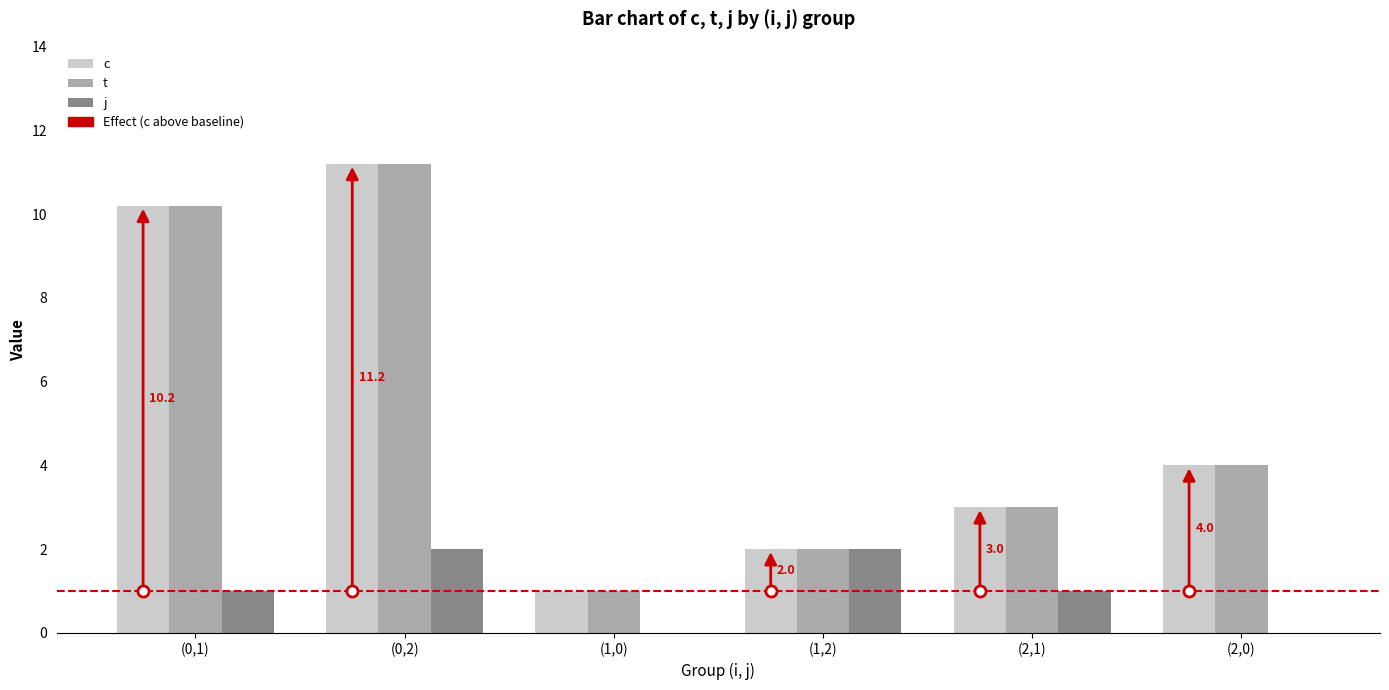

Count the number of categories in the chart.

6